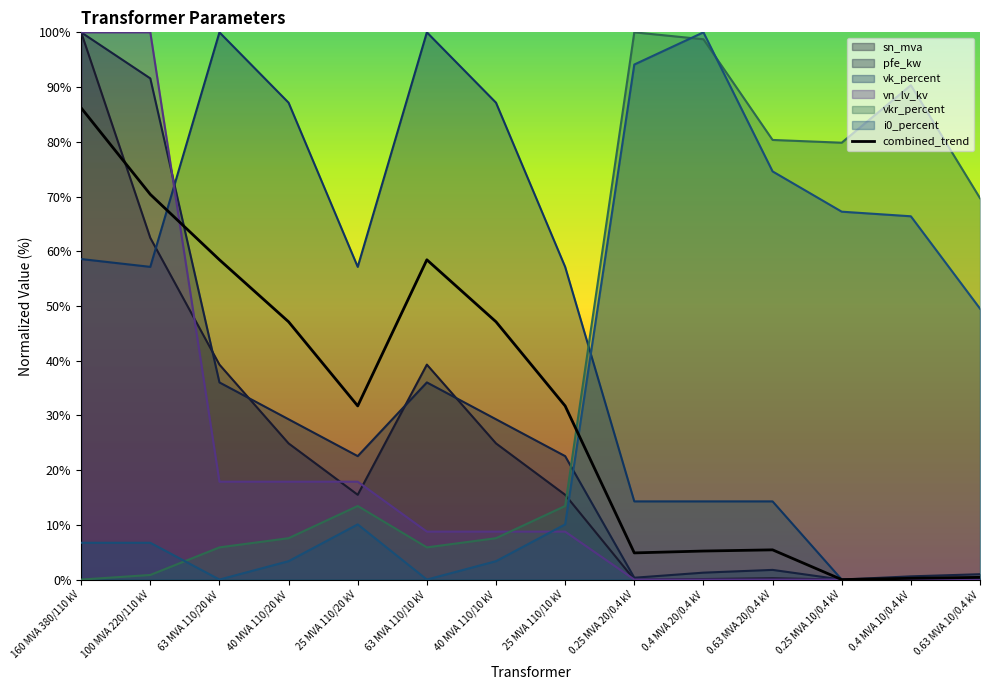

Which series has the widest spread of values?

pfe_kw